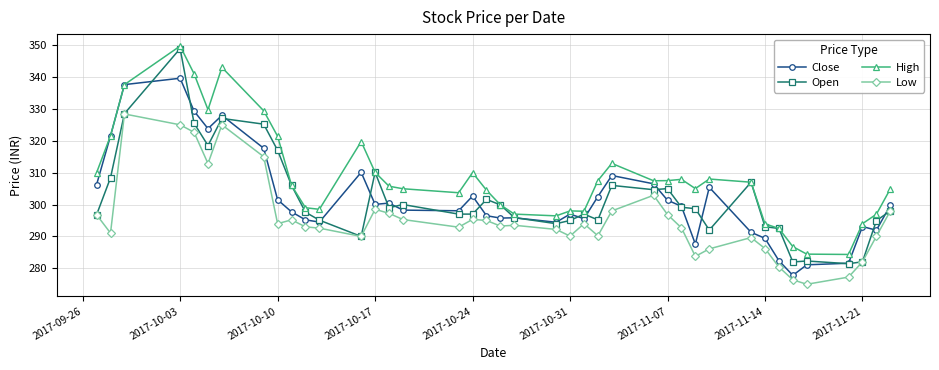

True or false: High has more than 0 interior local peaks.

True